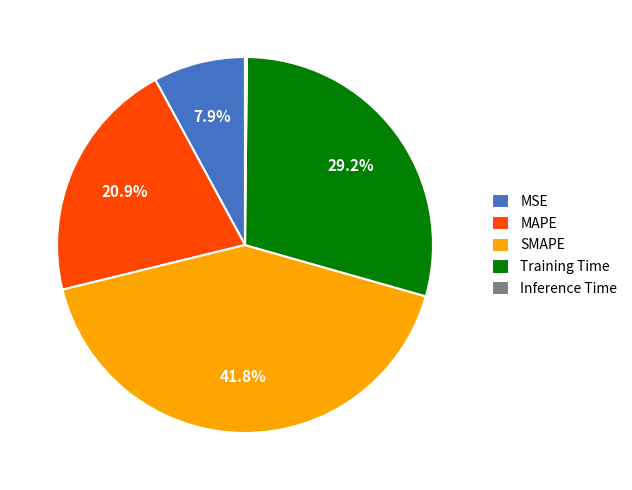

Which category has the biggest portion of the pie?

SMAPE